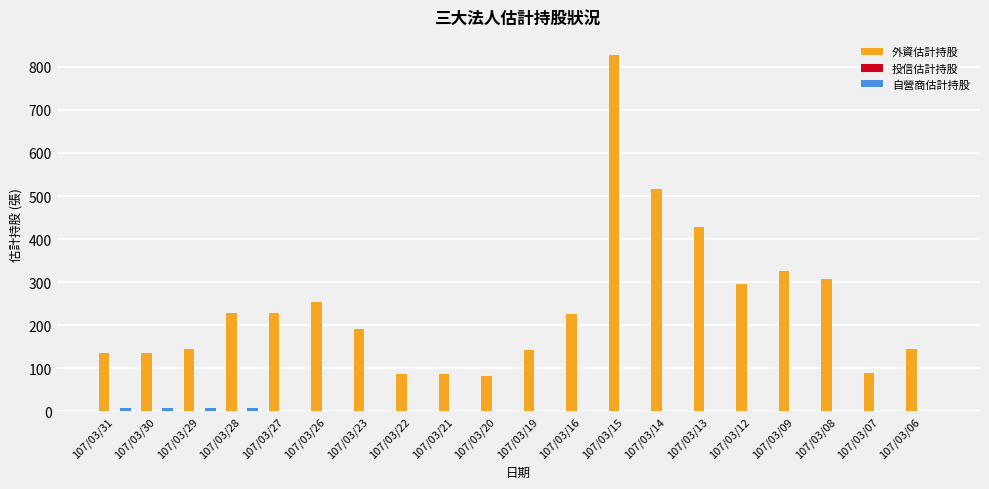

What is the greatest value displayed?

828